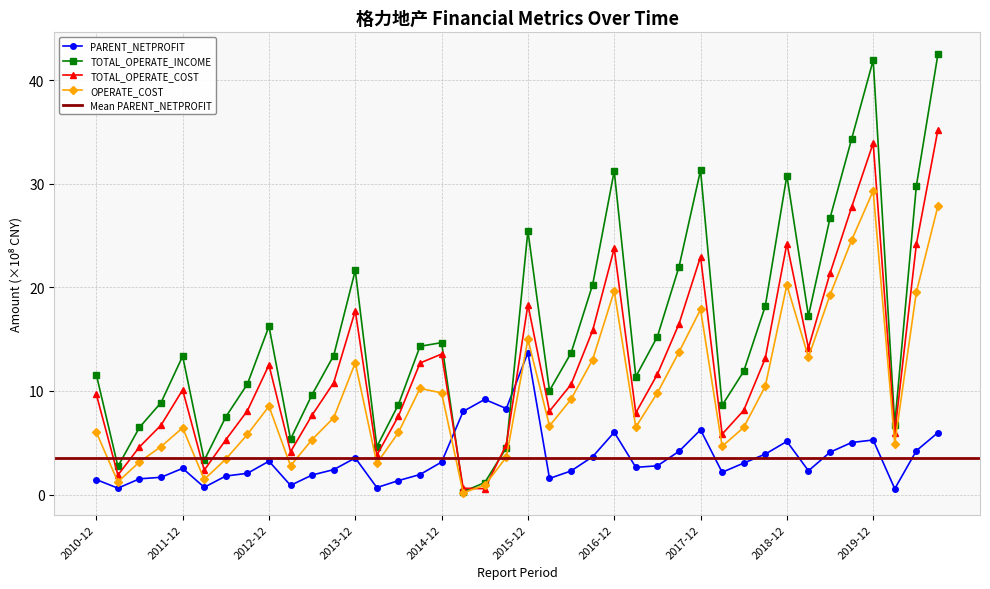

What is the highest value of the TOTAL_OPERATE_COST series?

35.2